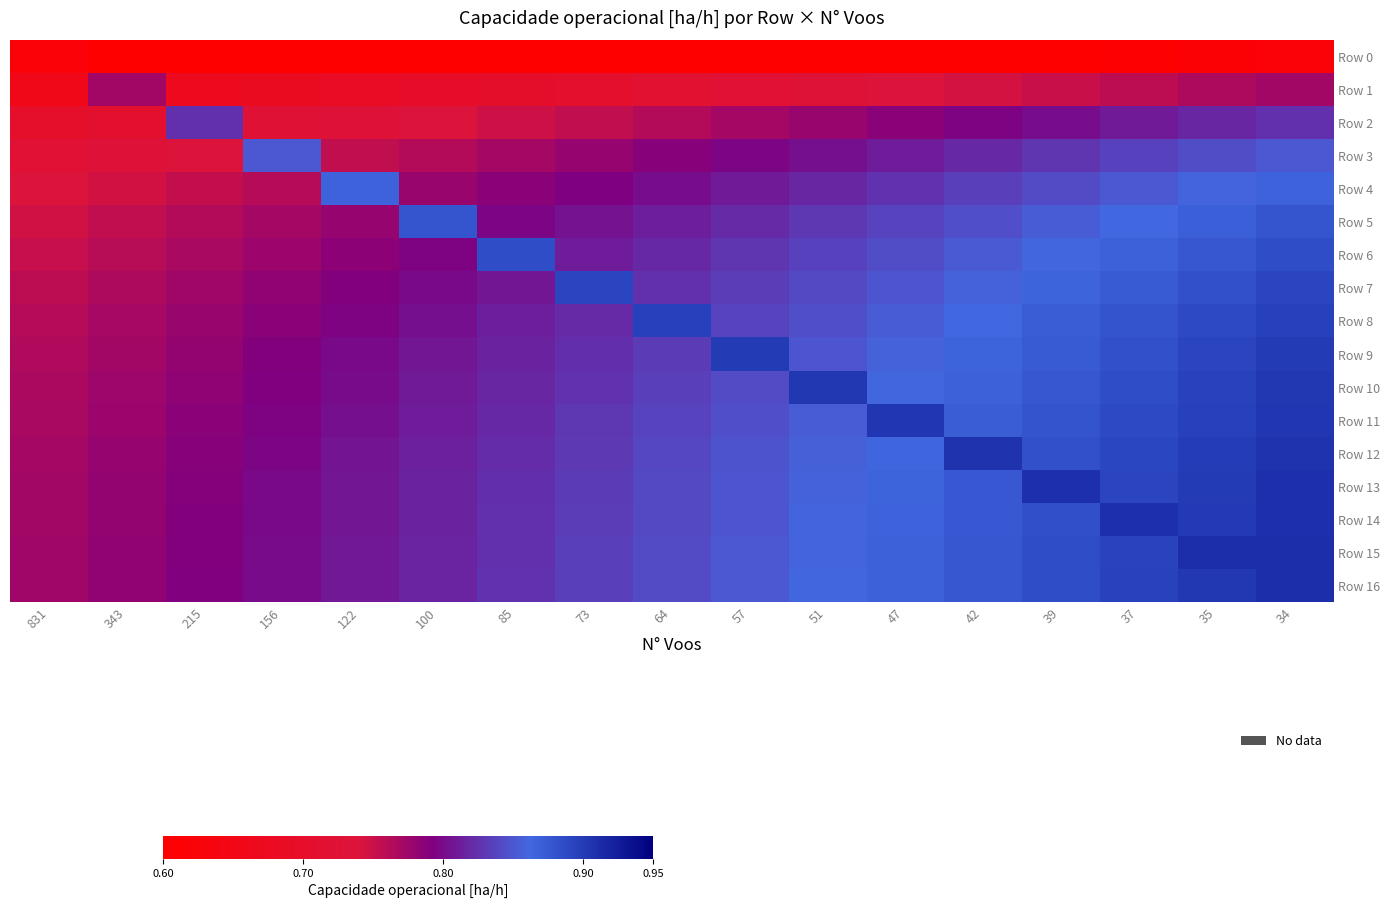

Reading right to left, list all the values displayed in this chart.

Row 0: 34=0.6	35=0.6	37=0.6	39=0.6	42=0.6	47=0.6	51=0.6	57=0.6	64=0.6	73=0.6	85=0.6	100=0.6	122=0.5	156=0.5	215=0.5	343=0.5	831=0.6
Row 1: 34=0.8	35=0.8	37=0.8	39=0.8	42=0.7	47=0.7	51=0.7	57=0.7	64=0.7	73=0.7	85=0.7	100=0.7	122=0.7	156=0.7	215=0.7	343=0.8	831=0.7
Row 2: 34=0.8	35=0.8	37=0.8	39=0.8	42=0.8	47=0.8	51=0.8	57=0.8	64=0.8	73=0.8	85=0.7	100=0.7	122=0.7	156=0.7	215=0.8	343=0.7	831=0.7
Row 3: 34=0.9	35=0.8	37=0.8	39=0.8	42=0.8	47=0.8	51=0.8	57=0.8	64=0.8	73=0.8	85=0.8	100=0.8	122=0.8	156=0.9	215=0.7	343=0.7	831=0.7
Row 4: 34=0.9	35=0.9	37=0.9	39=0.8	42=0.8	47=0.8	51=0.8	57=0.8	64=0.8	73=0.8	85=0.8	100=0.8	122=0.9	156=0.8	215=0.8	343=0.7	831=0.7
Row 5: 34=0.9	35=0.9	37=0.9	39=0.9	42=0.8	47=0.8	51=0.8	57=0.8	64=0.8	73=0.8	85=0.8	100=0.9	122=0.8	156=0.8	215=0.8	343=0.8	831=0.7
Row 6: 34=0.9	35=0.9	37=0.9	39=0.9	42=0.9	47=0.8	51=0.8	57=0.8	64=0.8	73=0.8	85=0.9	100=0.8	122=0.8	156=0.8	215=0.8	343=0.8	831=0.8
Row 7: 34=0.9	35=0.9	37=0.9	39=0.9	42=0.9	47=0.8	51=0.8	57=0.8	64=0.8	73=0.9	85=0.8	100=0.8	122=0.8	156=0.8	215=0.8	343=0.8	831=0.8
Row 8: 34=0.9	35=0.9	37=0.9	39=0.9	42=0.9	47=0.9	51=0.8	57=0.8	64=0.9	73=0.8	85=0.8	100=0.8	122=0.8	156=0.8	215=0.8	343=0.8	831=0.8
Row 9: 34=0.9	35=0.9	37=0.9	39=0.9	42=0.9	47=0.9	51=0.8	57=0.9	64=0.8	73=0.8	85=0.8	100=0.8	122=0.8	156=0.8	215=0.8	343=0.8	831=0.8
Row 10: 34=0.9	35=0.9	37=0.9	39=0.9	42=0.9	47=0.9	51=0.9	57=0.8	64=0.8	73=0.8	85=0.8	100=0.8	122=0.8	156=0.8	215=0.8	343=0.8	831=0.8
Row 11: 34=0.9	35=0.9	37=0.9	39=0.9	42=0.9	47=0.9	51=0.9	57=0.8	64=0.8	73=0.8	85=0.8	100=0.8	122=0.8	156=0.8	215=0.8	343=0.8	831=0.8
Row 12: 34=0.9	35=0.9	37=0.9	39=0.9	42=0.9	47=0.9	51=0.9	57=0.8	64=0.8	73=0.8	85=0.8	100=0.8	122=0.8	156=0.8	215=0.8	343=0.8	831=0.8
Row 13: 34=0.9	35=0.9	37=0.9	39=0.9	42=0.9	47=0.9	51=0.9	57=0.8	64=0.8	73=0.8	85=0.8	100=0.8	122=0.8	156=0.8	215=0.8	343=0.8	831=0.8
Row 14: 34=0.9	35=0.9	37=0.9	39=0.9	42=0.9	47=0.9	51=0.9	57=0.9	64=0.8	73=0.8	85=0.8	100=0.8	122=0.8	156=0.8	215=0.8	343=0.8	831=0.8
Row 15: 34=0.9	35=0.9	37=0.9	39=0.9	42=0.9	47=0.9	51=0.9	57=0.9	64=0.8	73=0.8	85=0.8	100=0.8	122=0.8	156=0.8	215=0.8	343=0.8	831=0.8
Row 16: 34=0.9	35=0.9	37=0.9	39=0.9	42=0.9	47=0.9	51=0.9	57=0.9	64=0.8	73=0.8	85=0.8	100=0.8	122=0.8	156=0.8	215=0.8	343=0.8	831=0.8